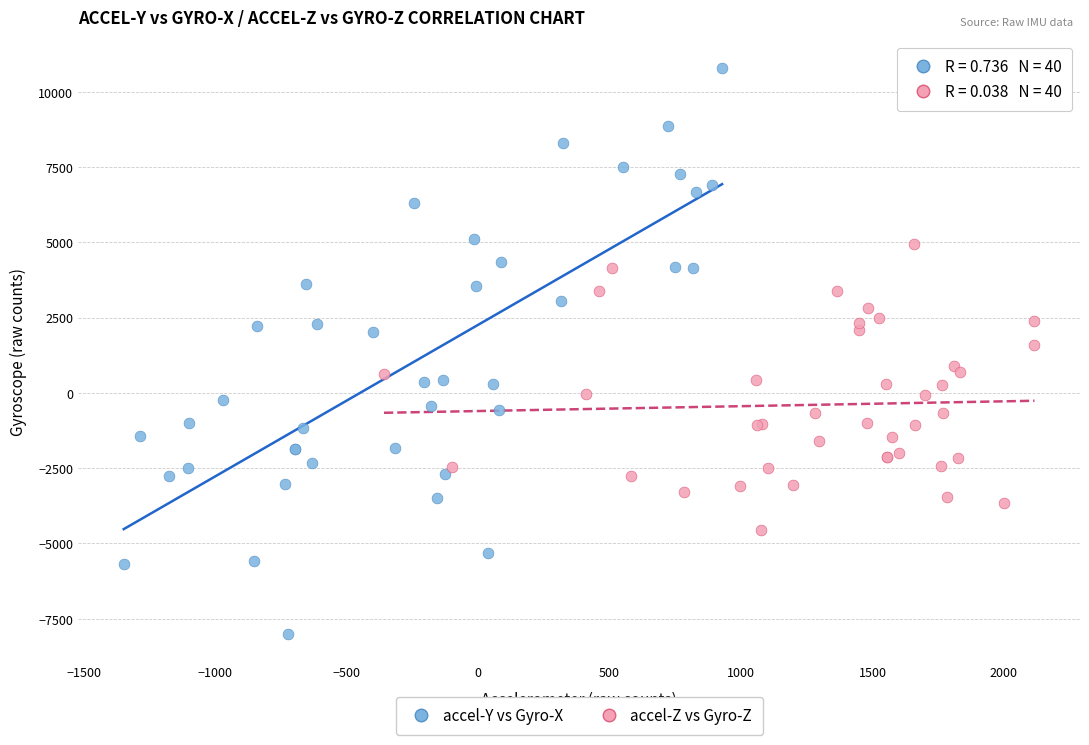

Which series reaches the minimum Y coordinate?

accel-Y vs Gyro-X